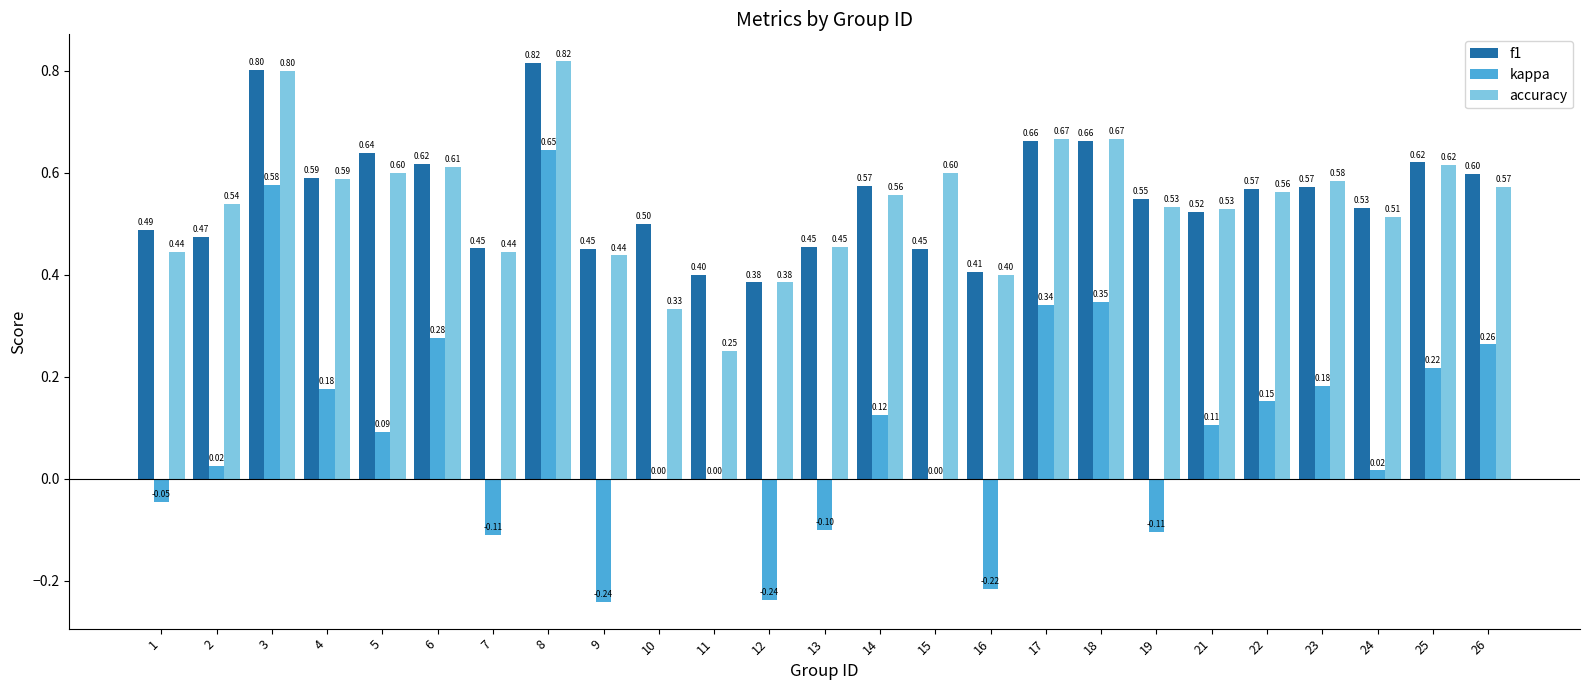

How many groups of bars are there?

25